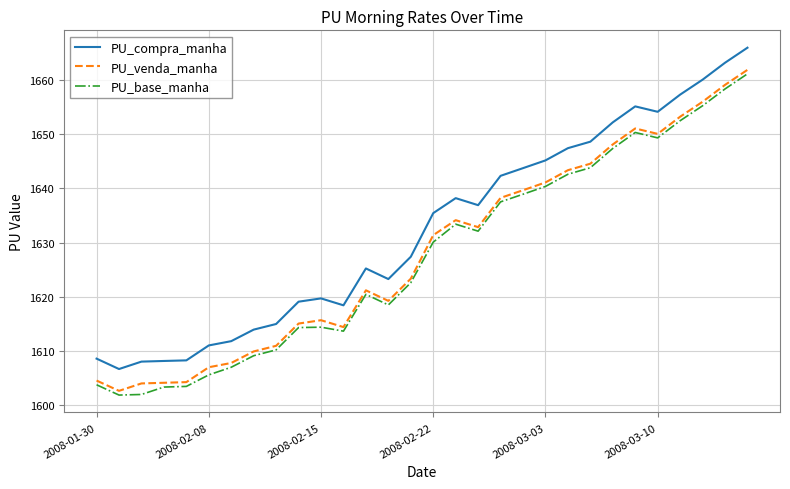

What is the lowest value of the PU_venda_manha series?

1602.6